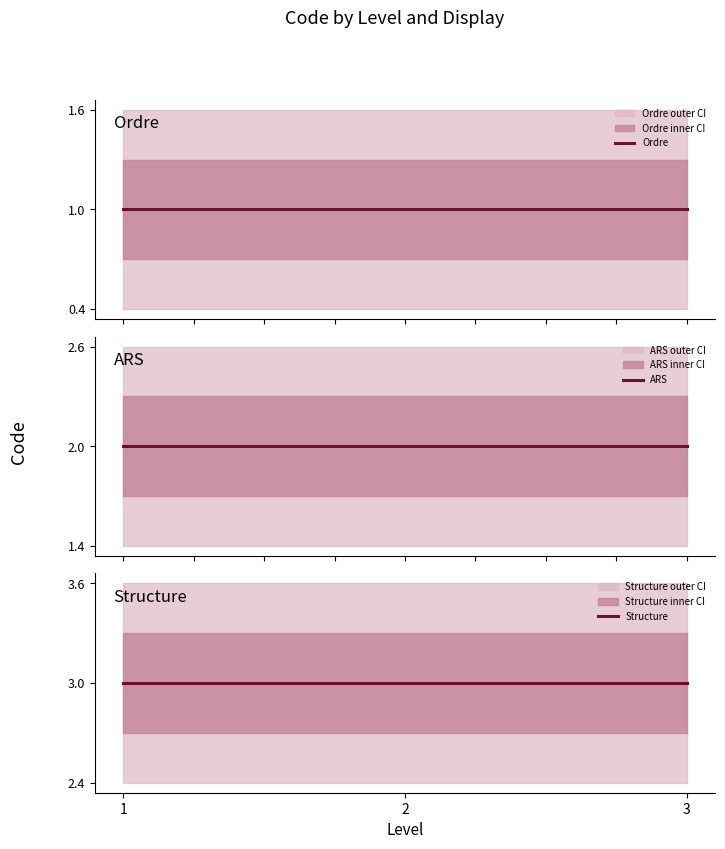

What are all the series names shown in the legend?

Ordre, ARS, Structure